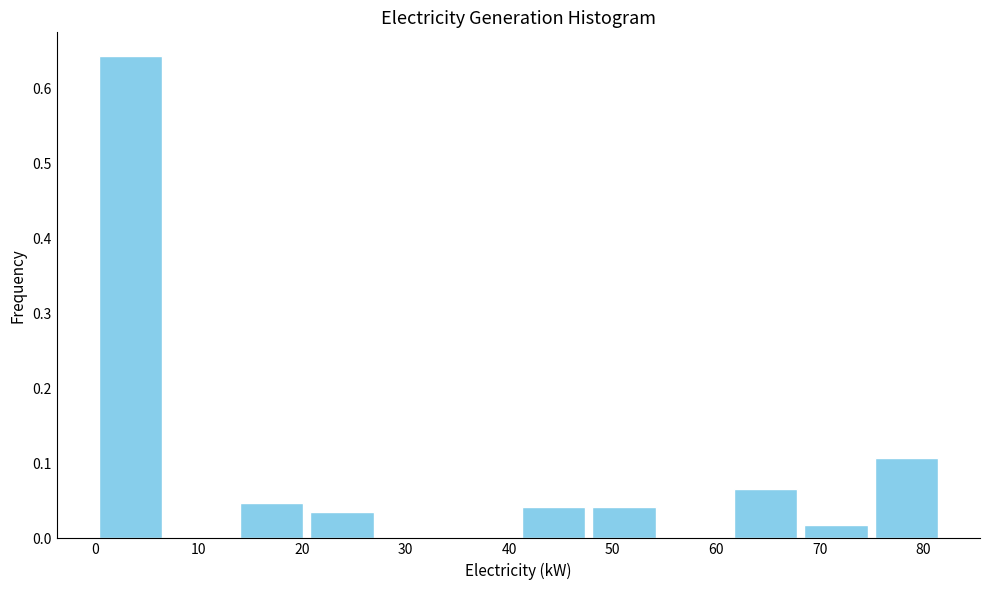

Reading left to right, transcribe this chart: for each bar, give the range it covers on the x-axis and its height. Neither the bar edges nor the heights are printed on the chart, so give them approximately, as read against the axes.

0 to 7: 0.64
7 to 14: 0
14 to 20: 0.05
20 to 27: 0.04
27 to 34: 0
34 to 41: 0
41 to 48: 0.04
48 to 55: 0.04
55 to 61: 0
61 to 68: 0.07
68 to 75: 0.02
75 to 82: 0.11